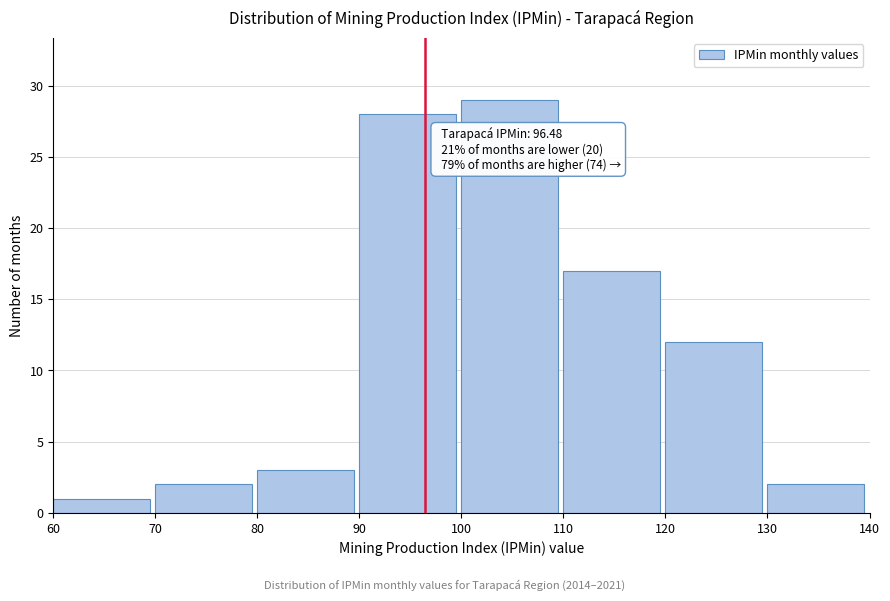

Over which range of the x-axis is the bar tallest?

100 to 110